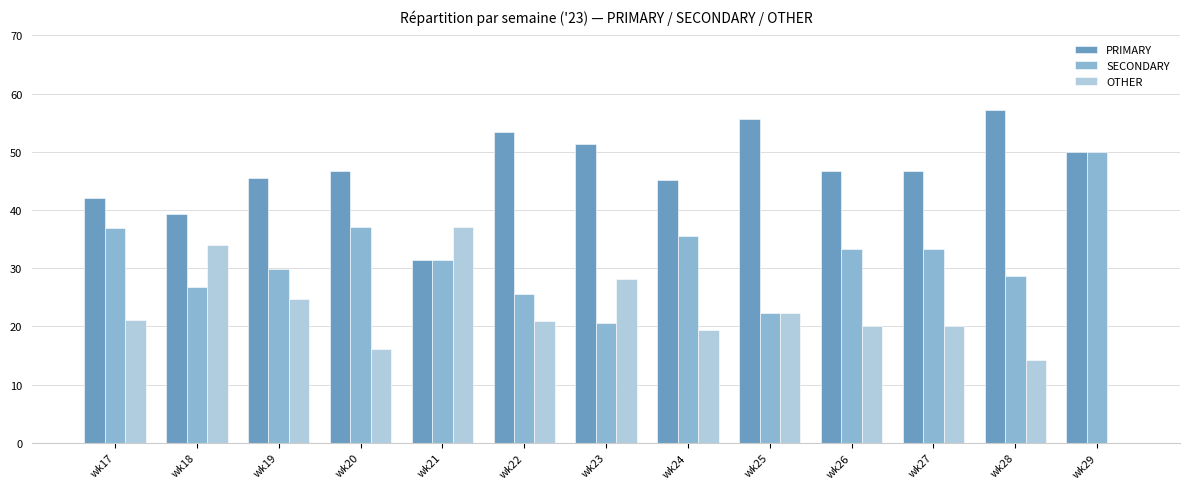

What is the average value of the SECONDARY series?

31.6